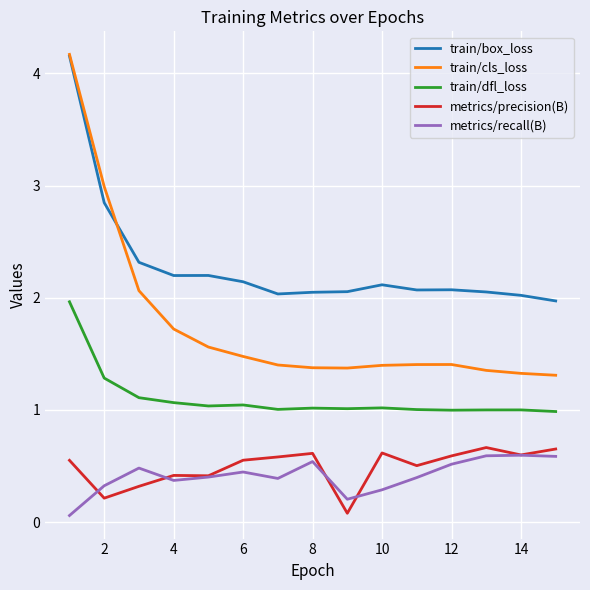

Which series has the largest total across all categories?

train/box_loss